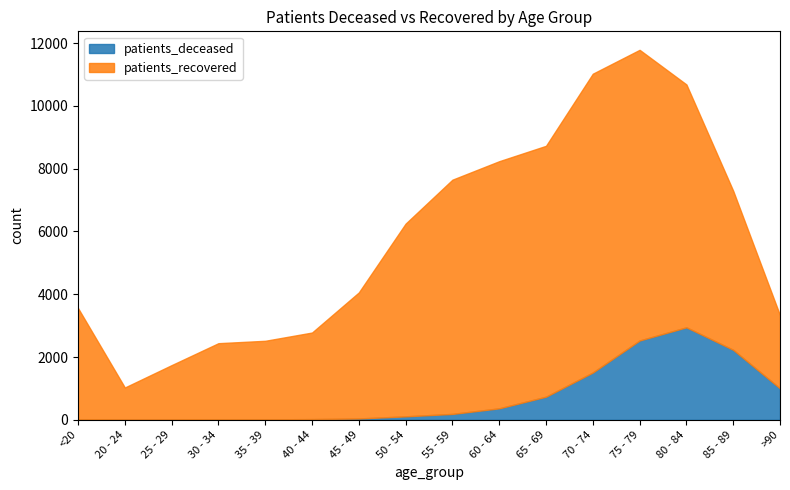

Between >90 and 45 - 49, which is larger?

>90